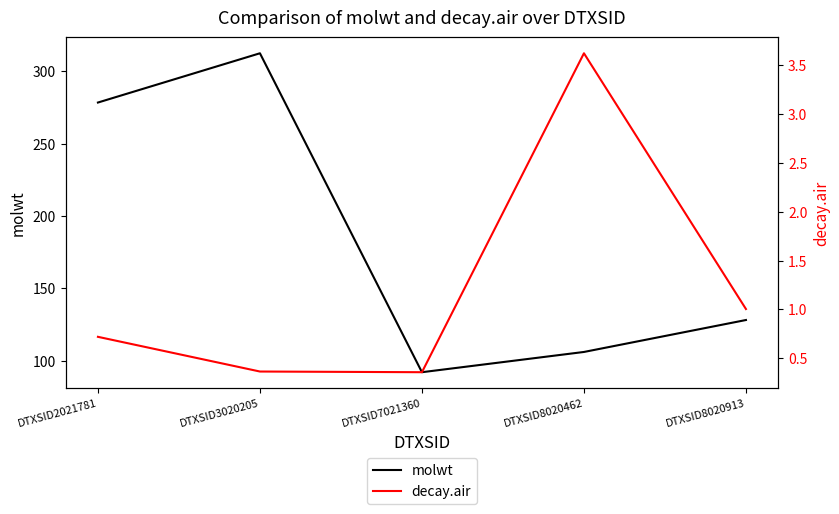

Rank the categories by molwt value from highest to lowest.

DTXSID3020205, DTXSID2021781, DTXSID8020913, DTXSID8020462, DTXSID7021360